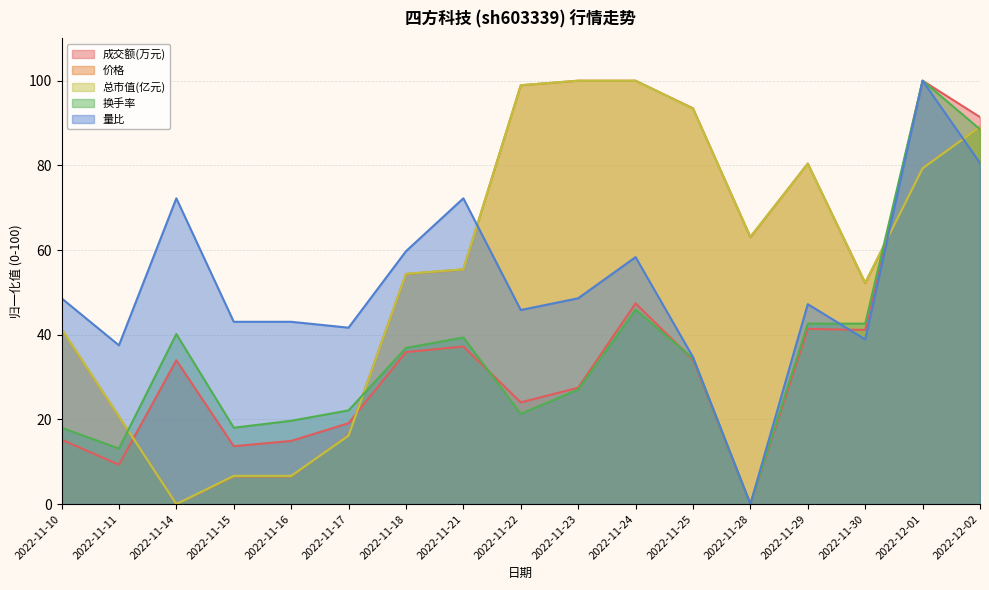

Which series ends up on top after the final intersection of 价格 and 换手率?

价格